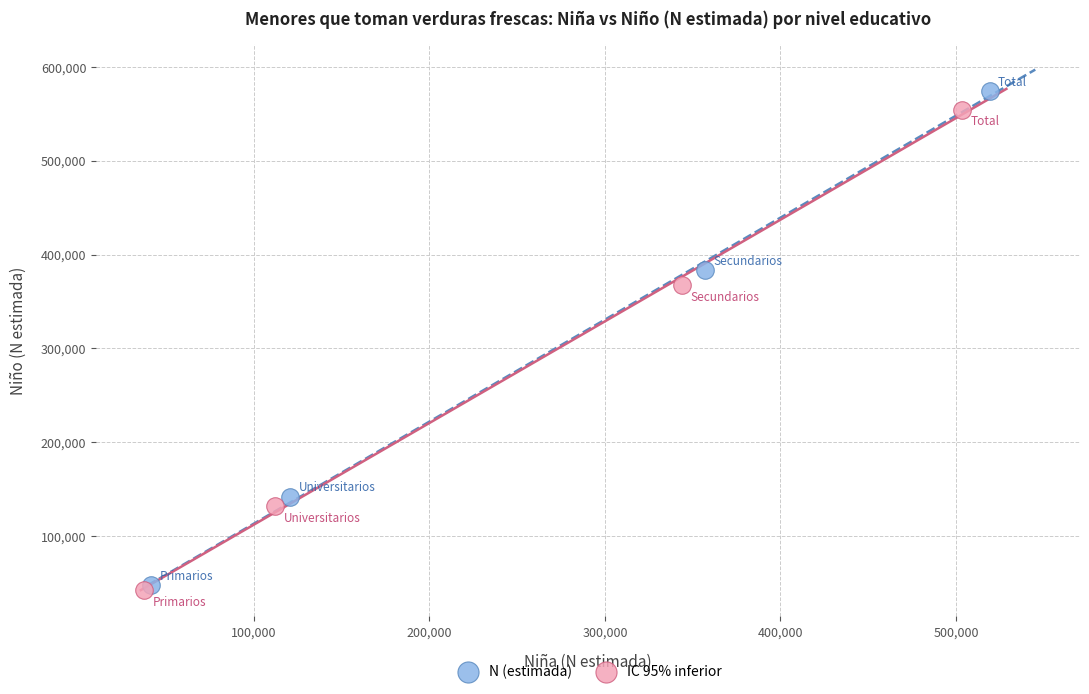

Which series has the widest spread of Y values?

N (estimada)